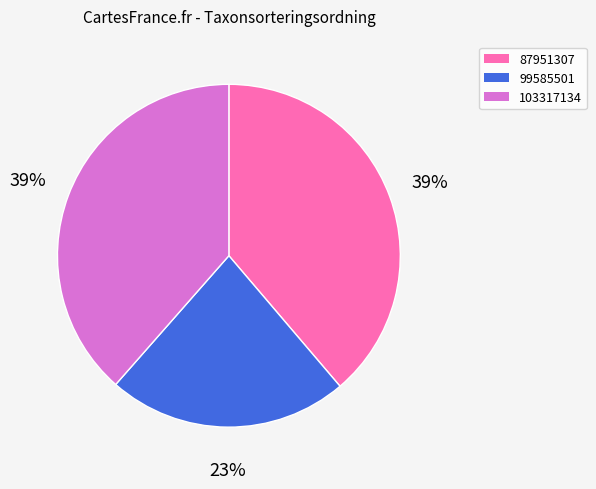

Do 103317134 and 99585501 together represent more than half of the pie?

Yes